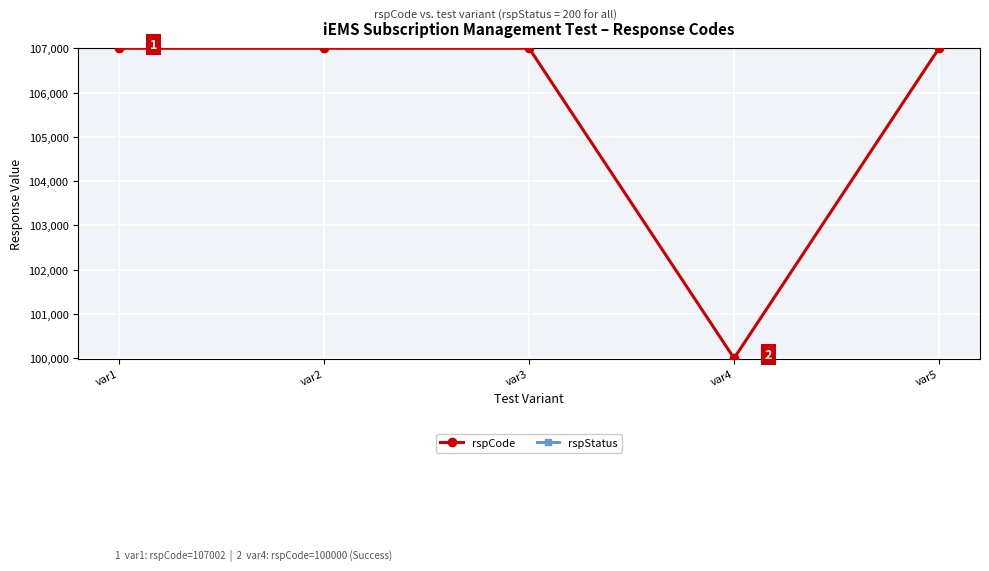

What is the difference between the highest and lowest values at var2?

106802